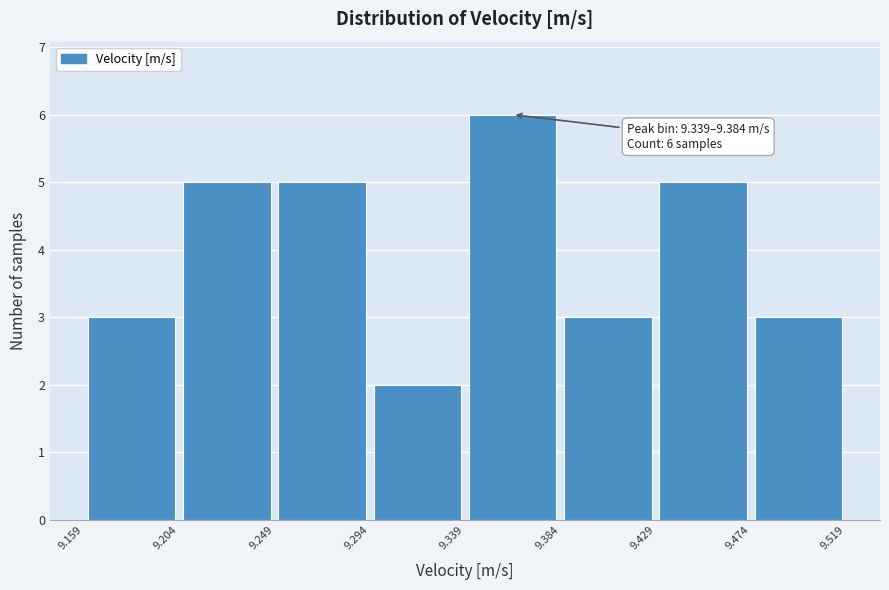

Which range on the x-axis has the tallest bar?

9.339 to 9.384